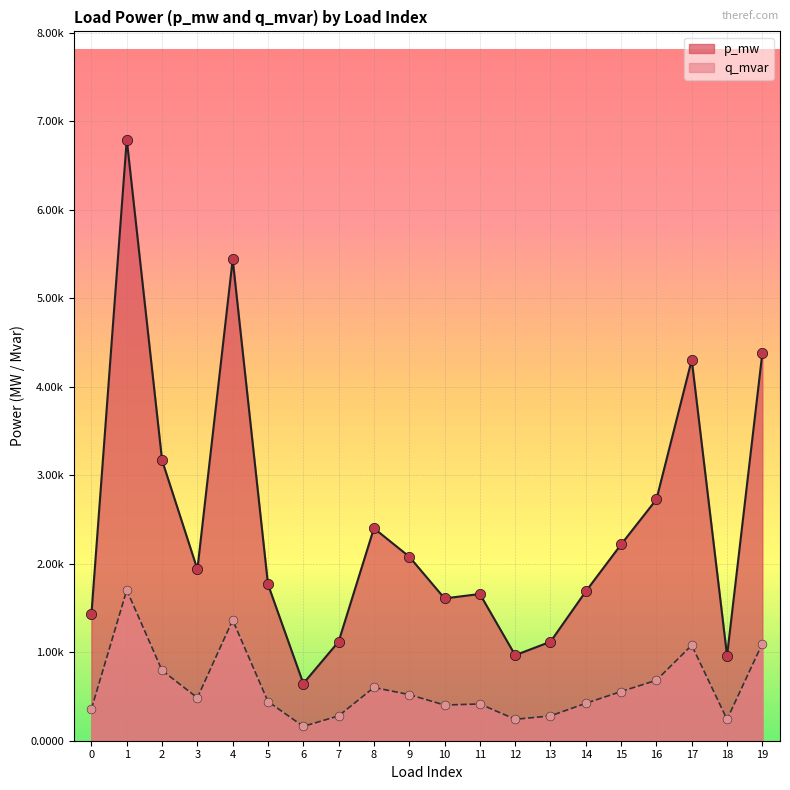

Which series has the largest total across all categories?

p_mw